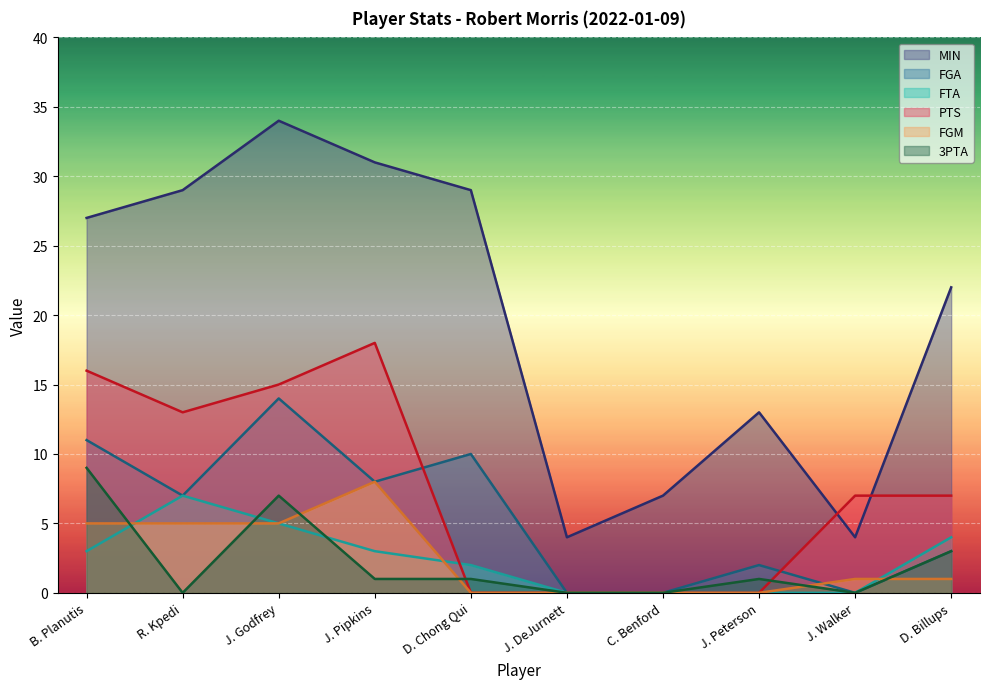

Reading right to left, what are all the values shown in this chart?

MIN: D. Billups=22	J. Walker=4	J. Peterson=13	C. Benford=7	J. DeJurnett=4	D. Chong Qui=29	J. Pipkins=31	J. Godfrey=34	R. Kpedi=29	B. Planutis=27
FGA: D. Billups=3	J. Walker=0	J. Peterson=2	C. Benford=0	J. DeJurnett=0	D. Chong Qui=10	J. Pipkins=8	J. Godfrey=14	R. Kpedi=7	B. Planutis=11
FTA: D. Billups=4	J. Walker=0	J. Peterson=0	C. Benford=0	J. DeJurnett=0	D. Chong Qui=2	J. Pipkins=3	J. Godfrey=5	R. Kpedi=7	B. Planutis=3
PTS: D. Billups=7	J. Walker=7	J. Peterson=0	C. Benford=0	J. DeJurnett=0	D. Chong Qui=0	J. Pipkins=18	J. Godfrey=15	R. Kpedi=13	B. Planutis=16
FGM: D. Billups=1	J. Walker=1	J. Peterson=0	C. Benford=0	J. DeJurnett=0	D. Chong Qui=0	J. Pipkins=8	J. Godfrey=5	R. Kpedi=5	B. Planutis=5
3PTA: D. Billups=3	J. Walker=0	J. Peterson=1	C. Benford=0	J. DeJurnett=0	D. Chong Qui=1	J. Pipkins=1	J. Godfrey=7	R. Kpedi=0	B. Planutis=9